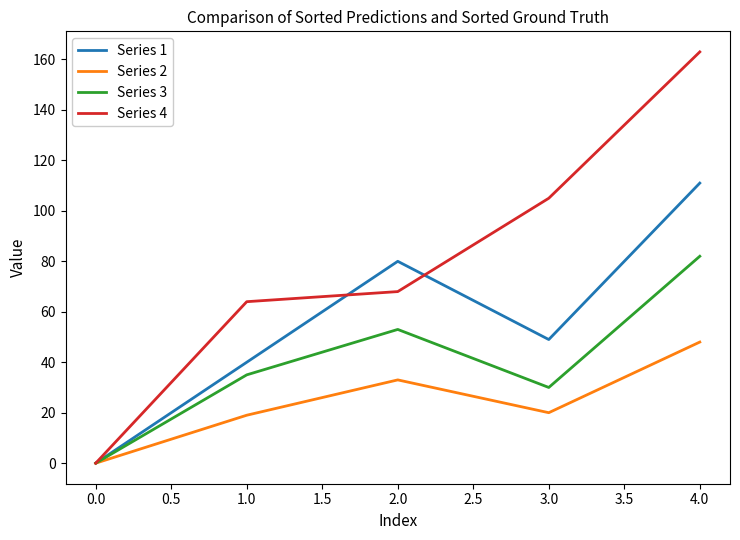

At which label is Series 4 closest to 81?

2.0